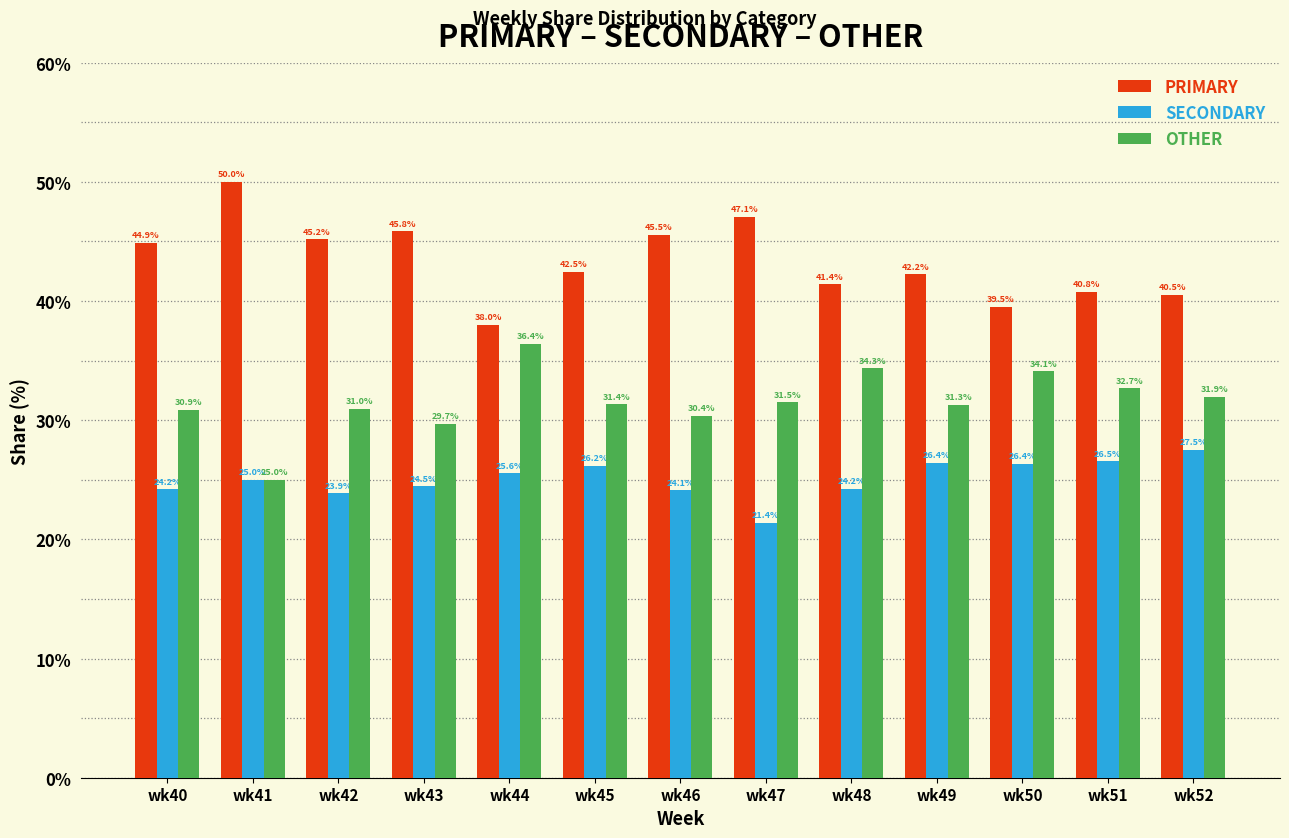

Read the SECONDARY value at wk52.

27.5